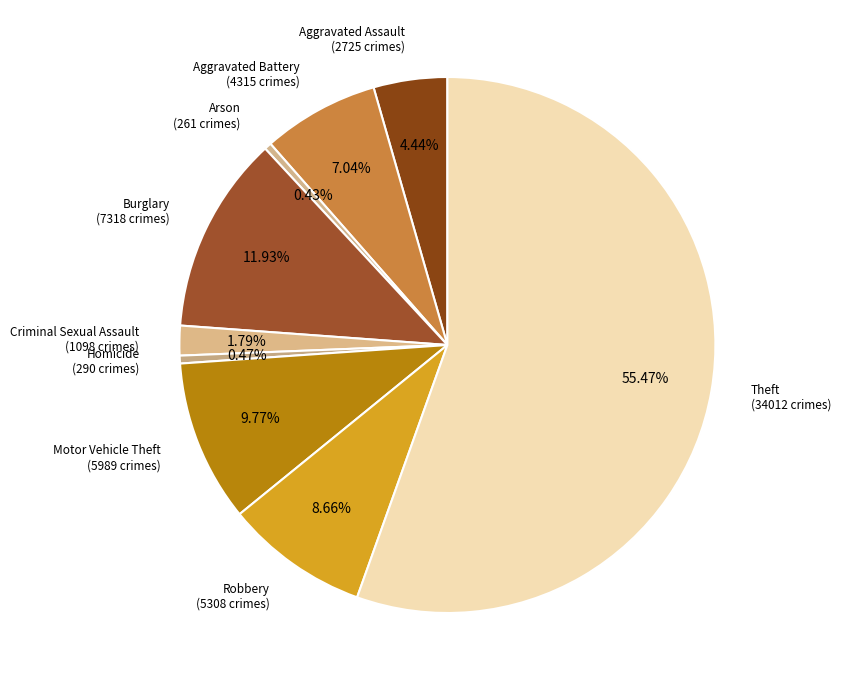

Which has a higher value, Aggravated Battery or Criminal Sexual Assault?

Aggravated Battery